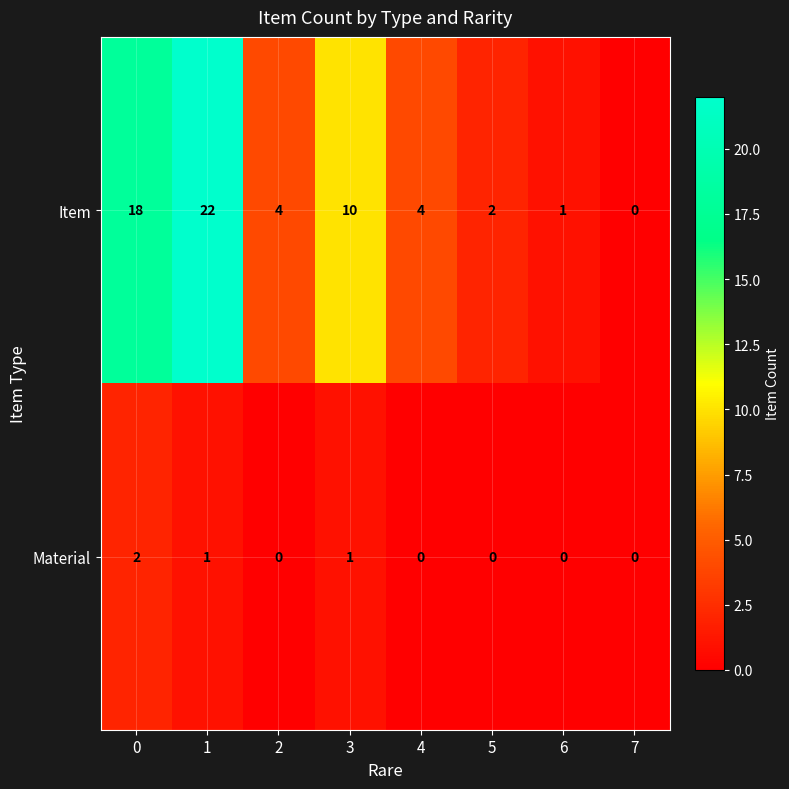

What is the difference between the maximum and minimum values in the Item series?

22